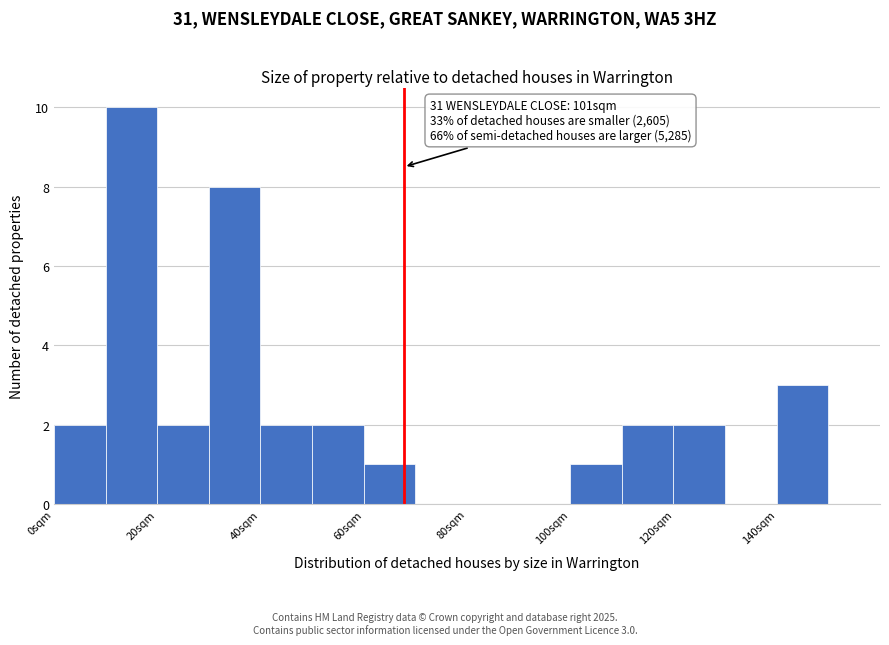

Which range on the x-axis has the tallest bar?

10 to 20